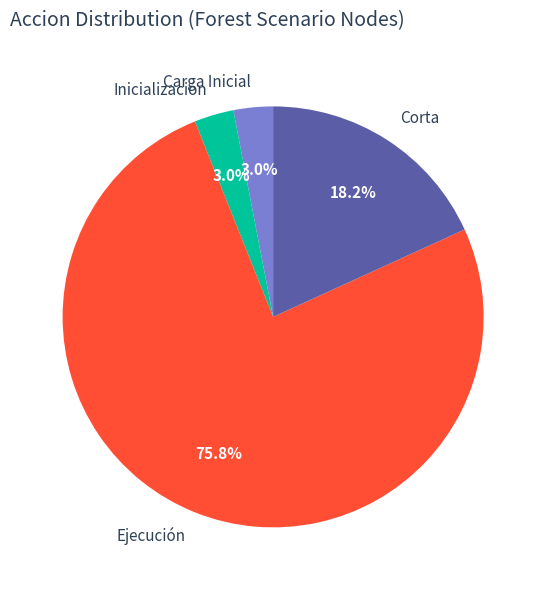

Is it true that Carga Inicial is 8% of the pie?

False